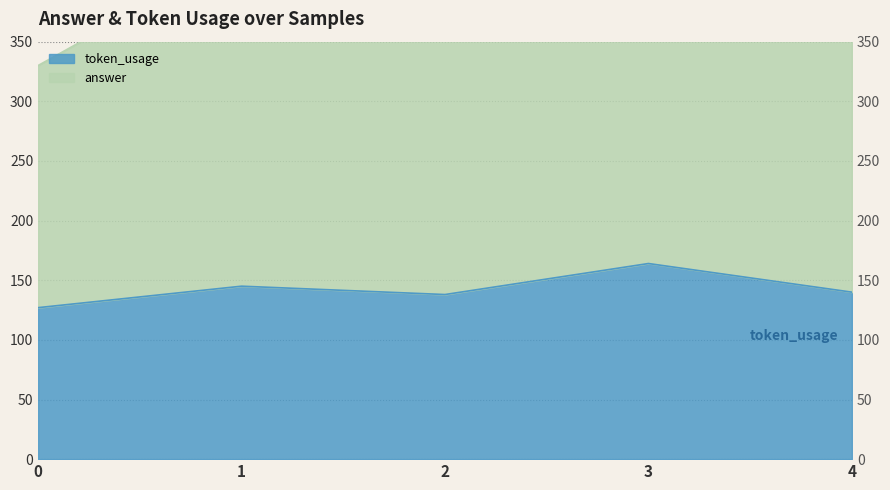

What is the change in value from 2 to 4?

+2